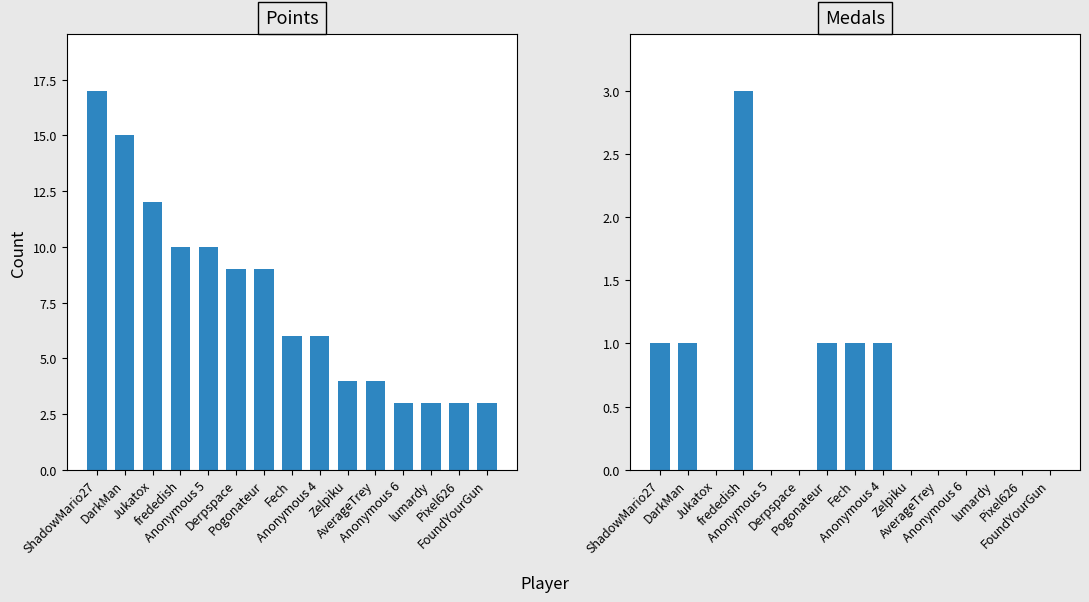

Between Jukatox and Anonymous 5, which series saw the biggest shift?

Points